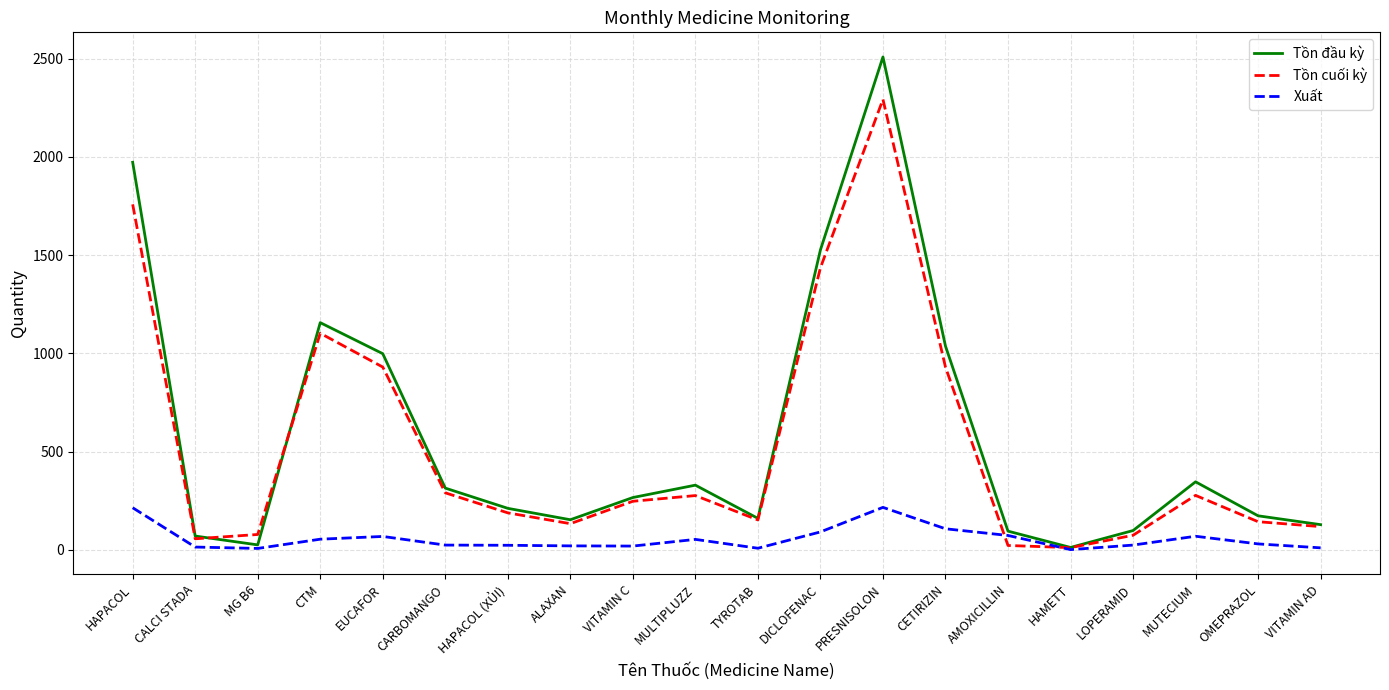

What are all the series names shown in the legend?

Tồn đầu kỳ, Tồn cuối kỳ, Xuất